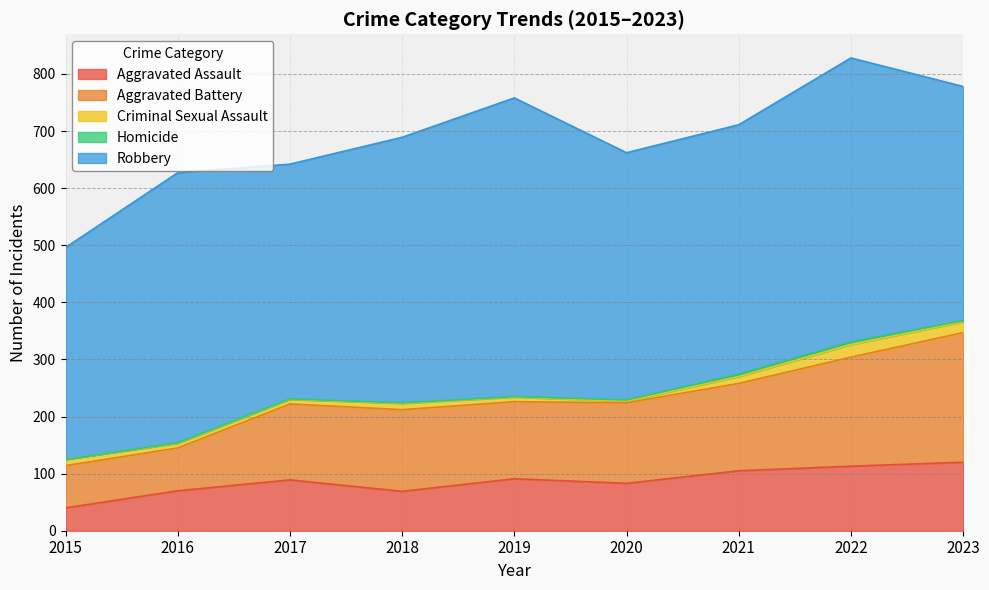

What is the difference between the maximum and minimum values in the Robbery series?

152